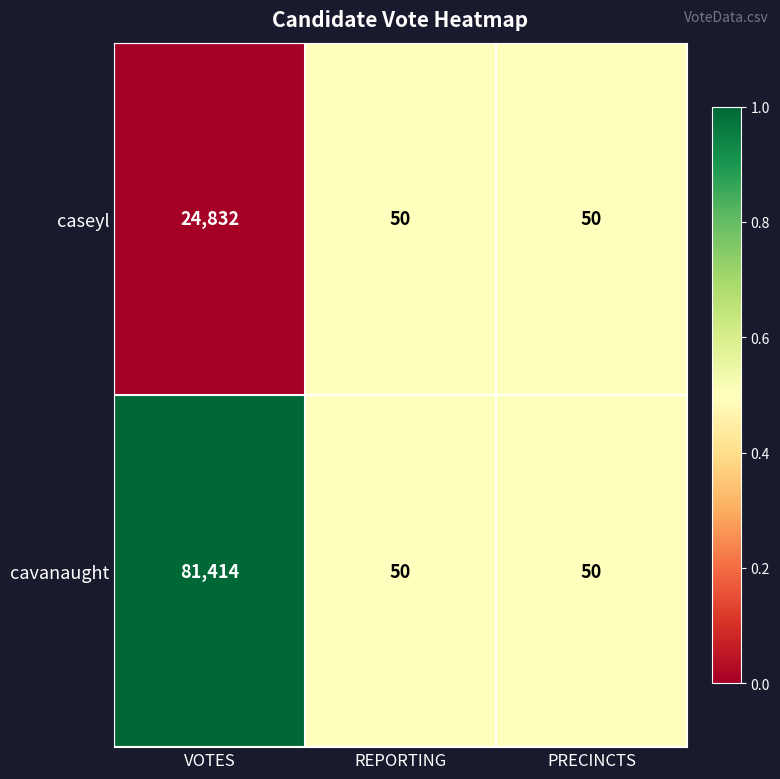

Count the number of categories in the chart.

3